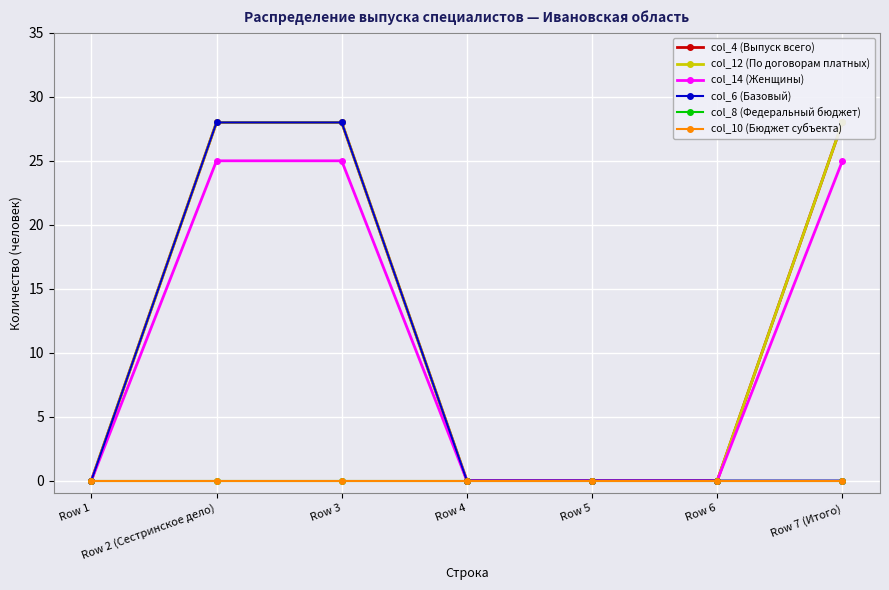

What is the difference between the col_12 (По договорам платных) values at Row 7 (Итого) and Row 1?

28